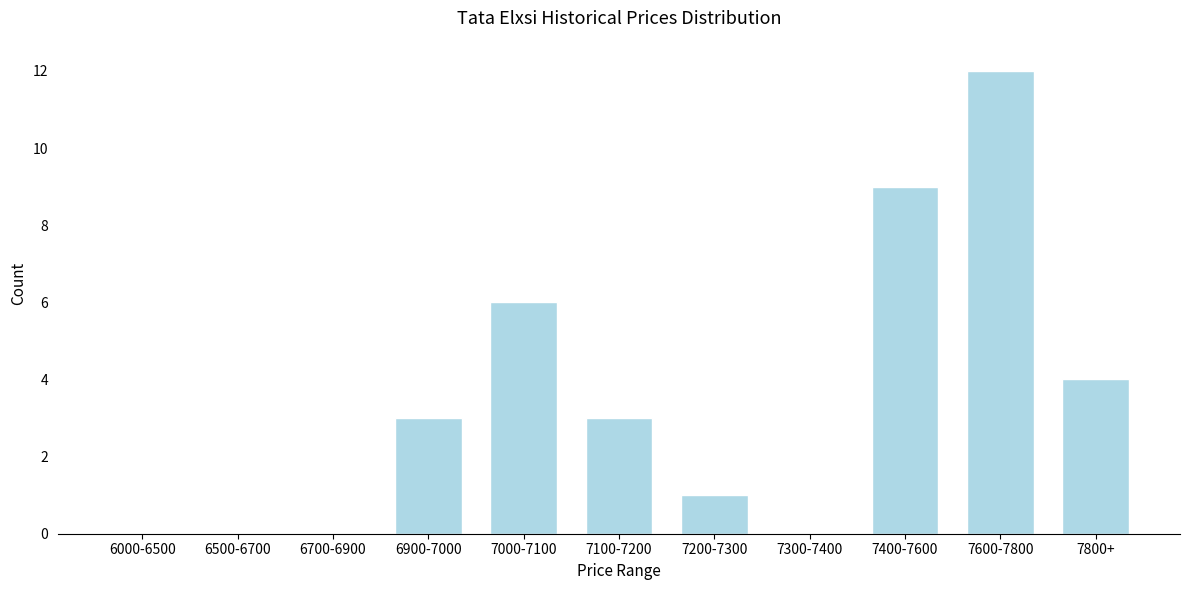

Reading left to right, what are all the values shown in this chart?

6000-6500=0	6500-6700=0	6700-6900=0	6900-7000=3	7000-7100=6	7100-7200=3	7200-7300=1	7300-7400=0	7400-7600=9	7600-7800=12	7800+=4